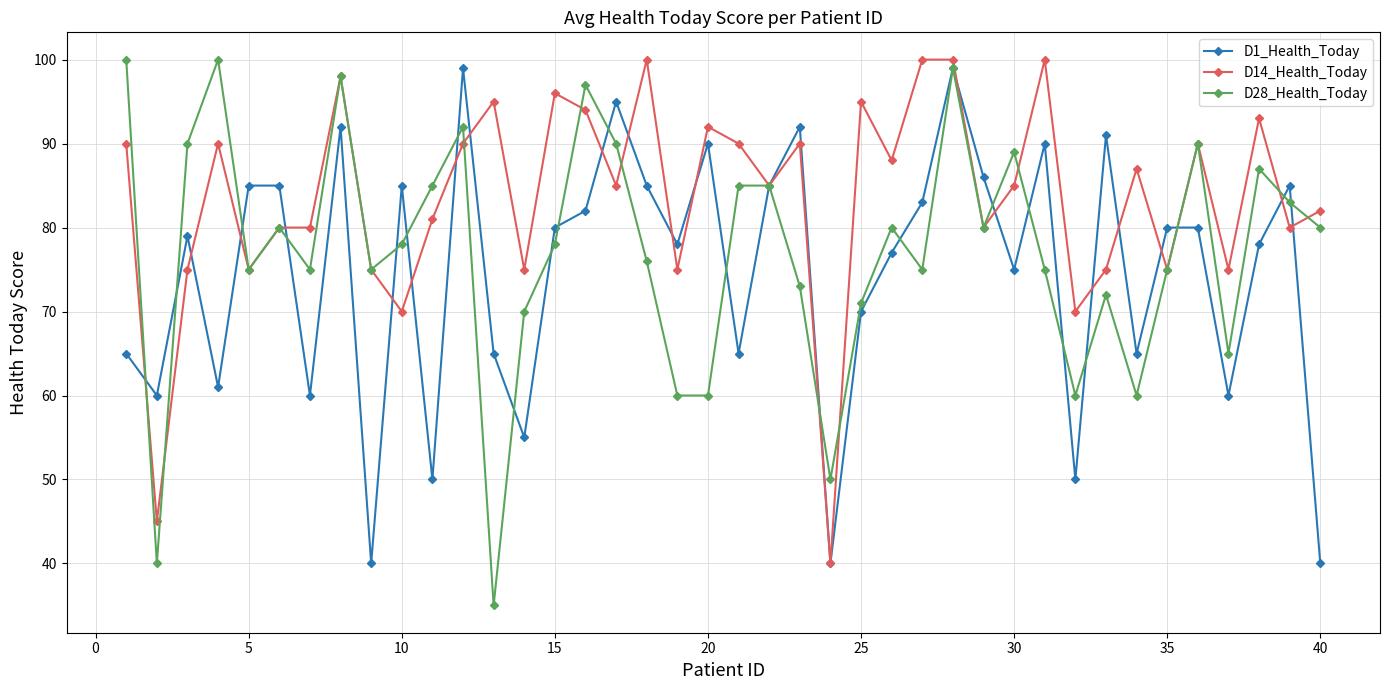

Which series has the largest range (max minus min)?

D28_Health_Today